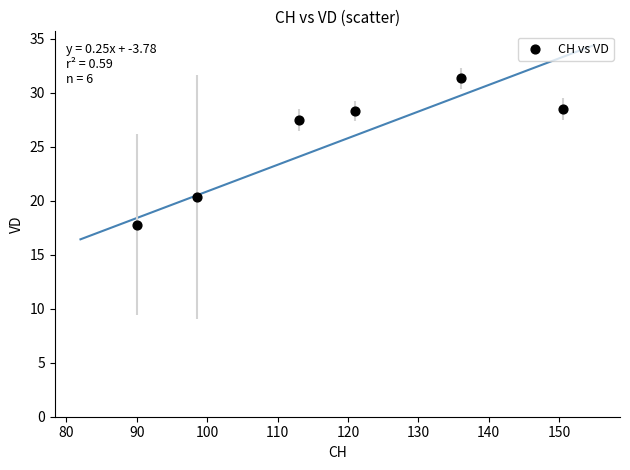

What is the range of Y values (max minus min)?

13.6